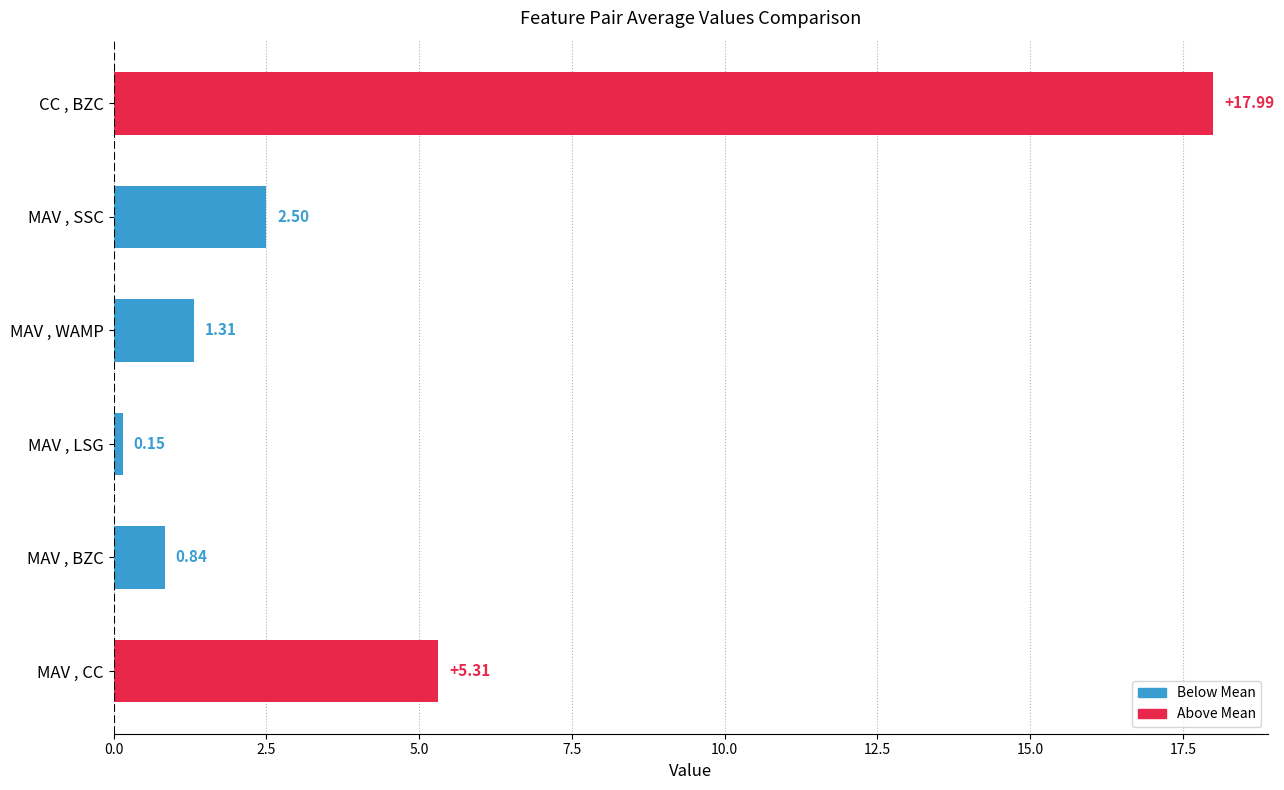

What is the difference between the maximum and minimum values?

17.8